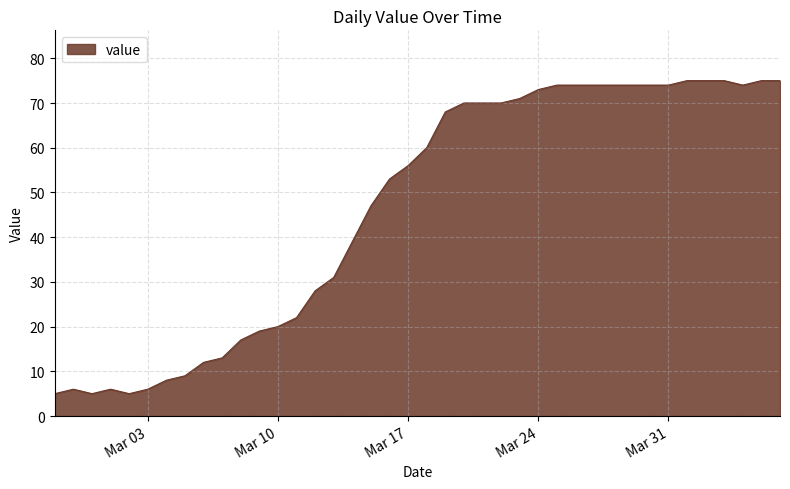

What is the minimum value shown in the chart?

5